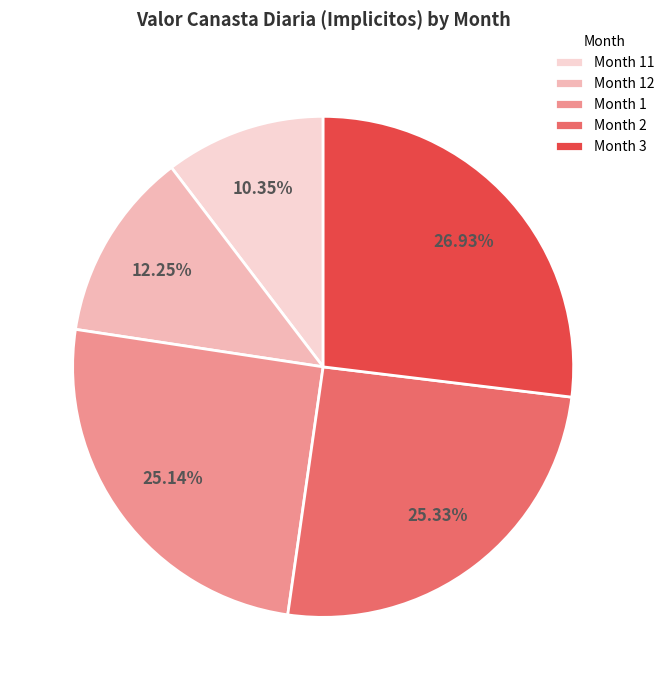

Which has a higher value, Month 1 or Month 3?

Month 3